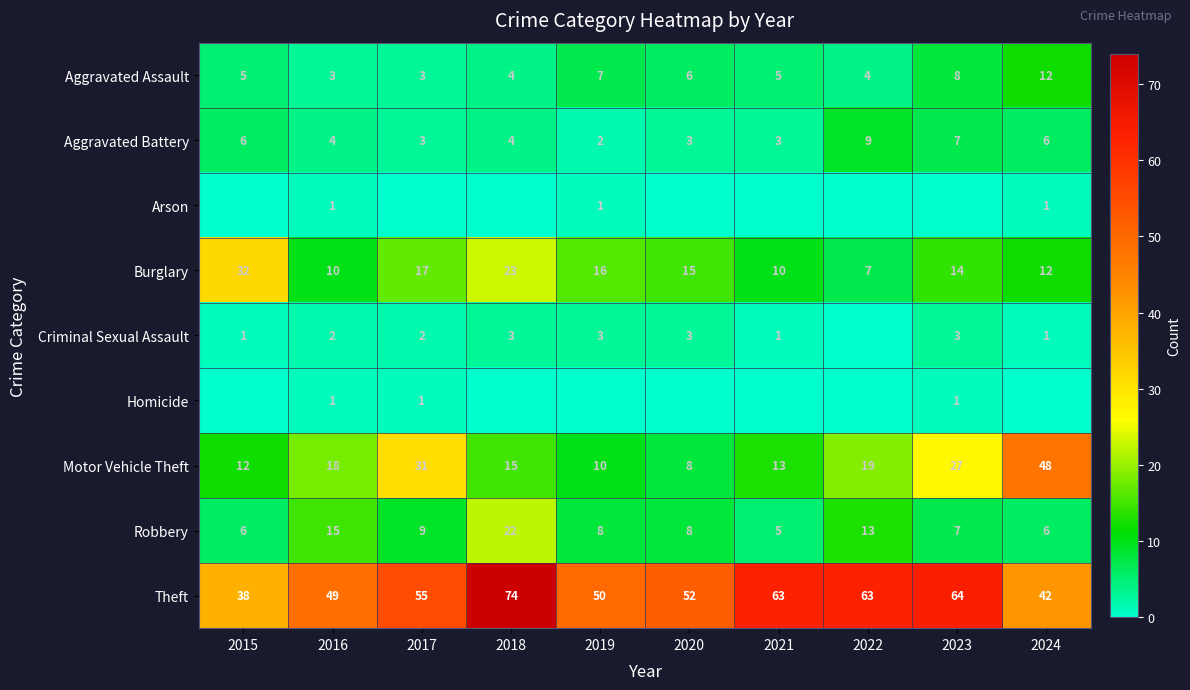

What is the maximum value for Aggravated Assault?

12